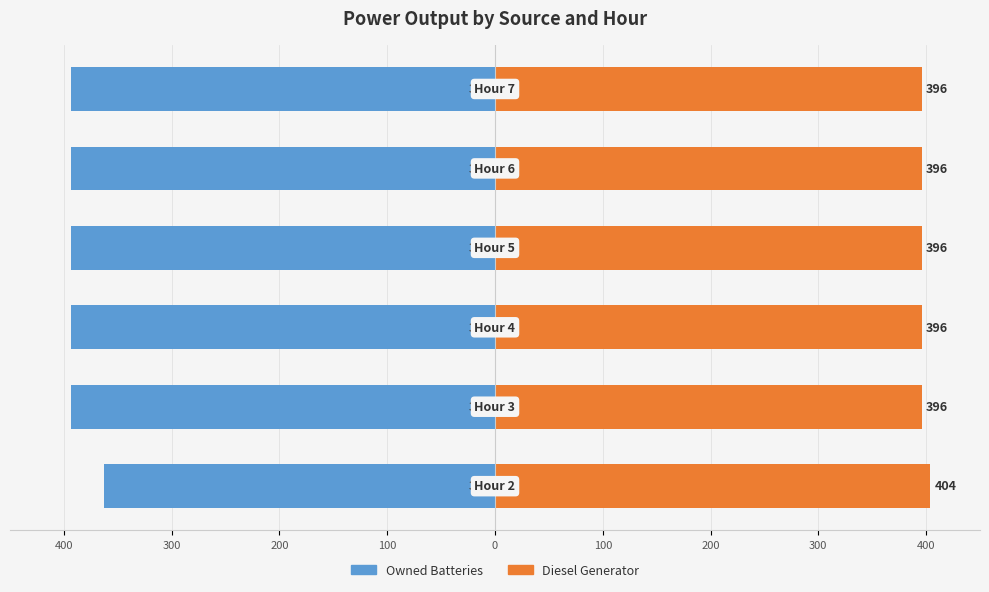

How many data points in Diesel Generator are above 396?

1